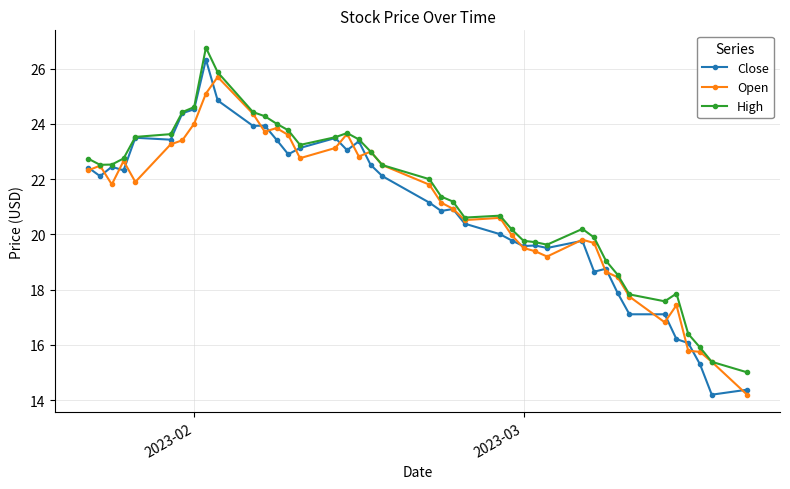

What is the smallest value displayed?

14.2